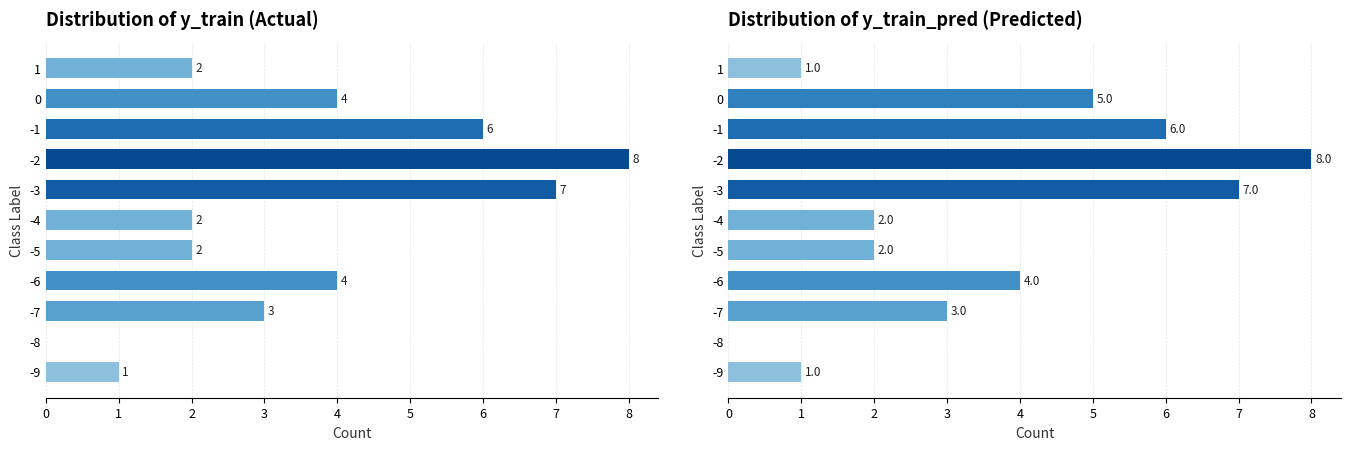

Is the value of y_train_pred at -4 greater than the value of y_train at -6?

No